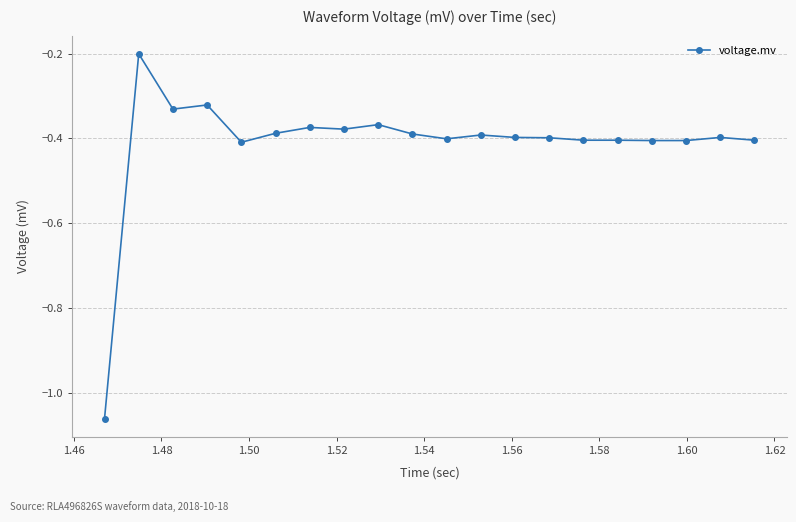

True or false: the data has more than 1 interior local peaks.

True